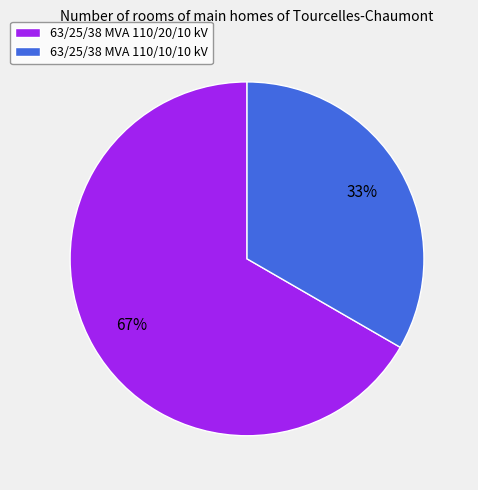

To the nearest percent, what is the combined percentage of 63/25/38 MVA 110/20/10 kV and 63/25/38 MVA 110/10/10 kV?

100%